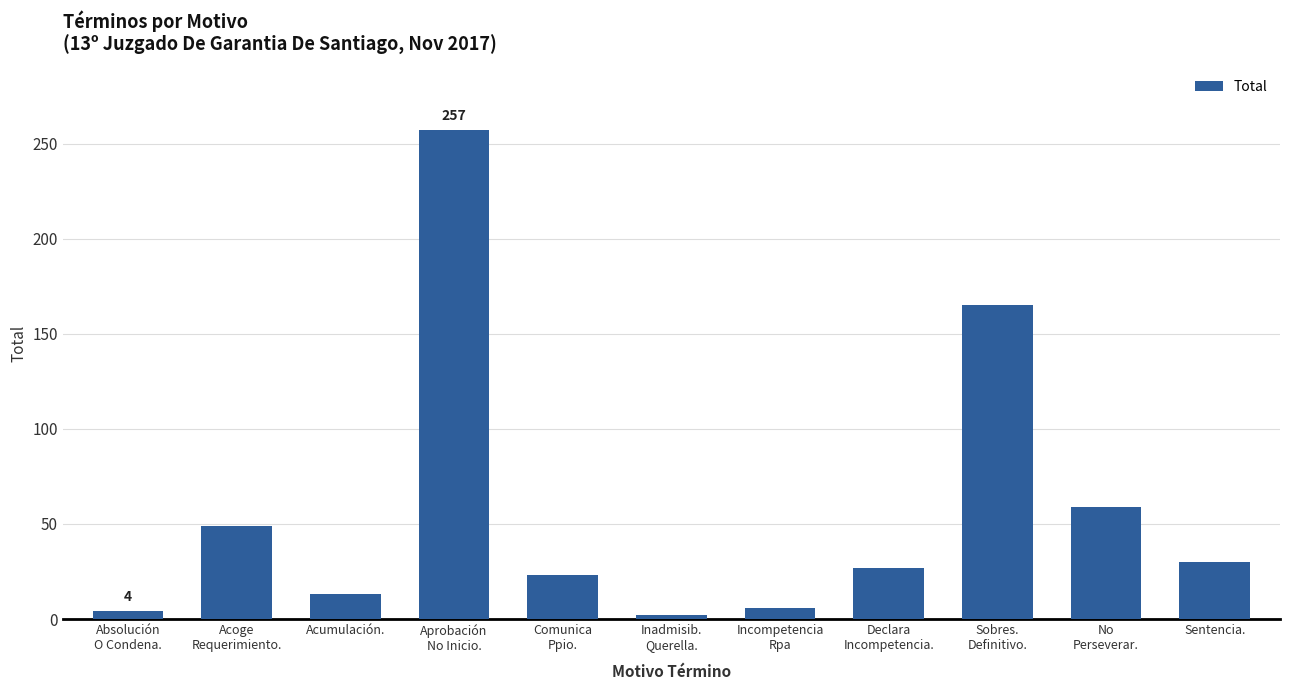

What is the difference between the values at Sobres.
Definitivo. and Sentencia.?

135